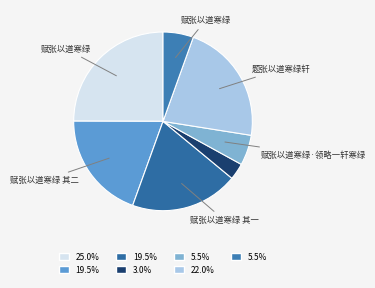

How many slices are in this pie chart?

7